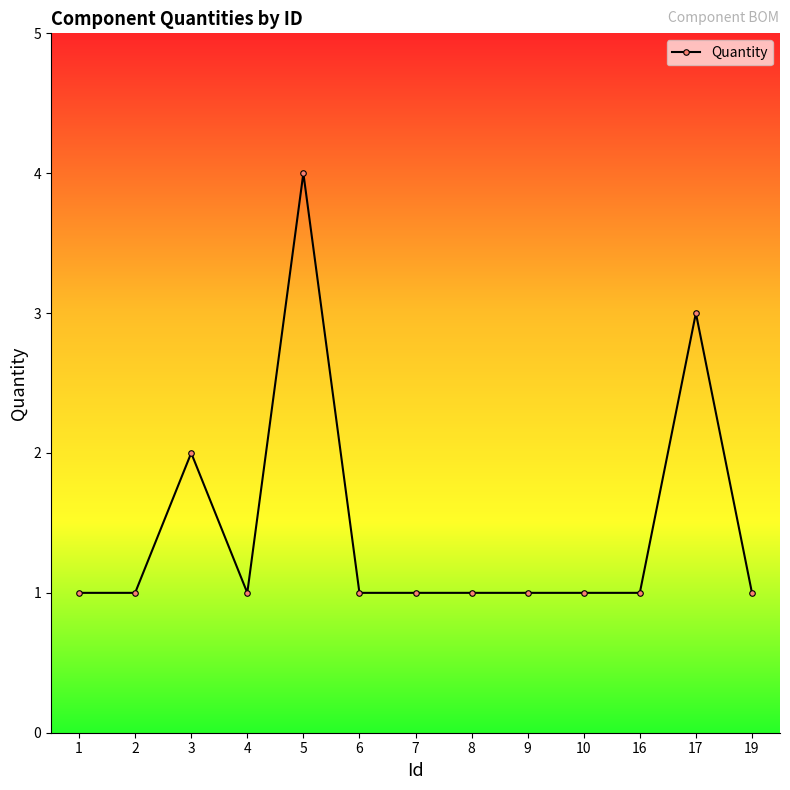

True or false: the data has more than 2 interior local peaks.

True